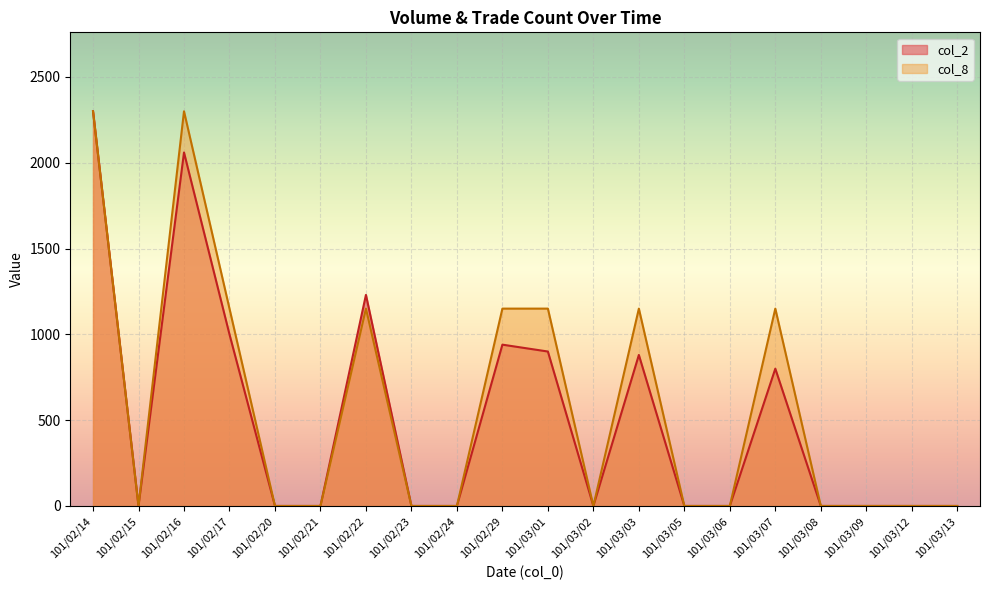

Is it true that col_8 equals 2300 at 101/02/14?

True